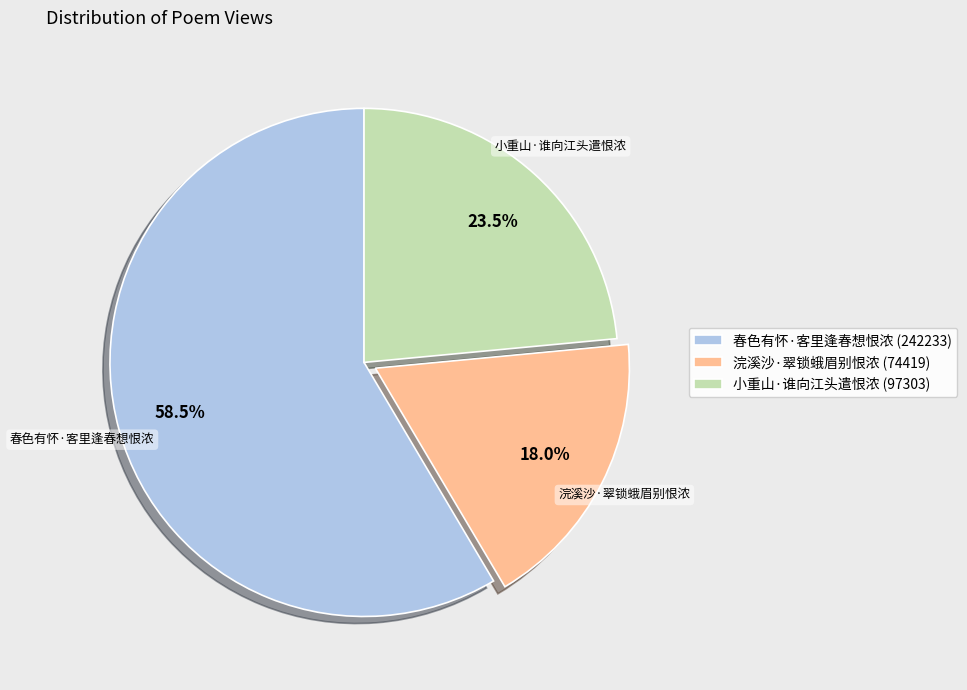

Which has a higher value, 小重山·谁向江头遣恨浓 (97303) or 浣溪沙·翠锁蛾眉别恨浓 (74419)?

小重山·谁向江头遣恨浓 (97303)